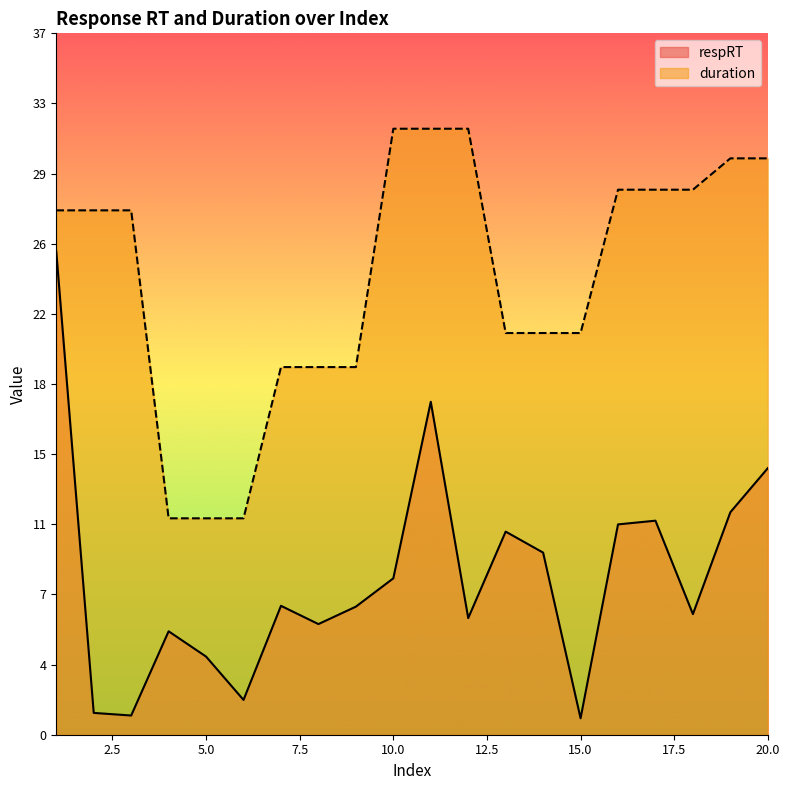

How many data points does each series have?

20